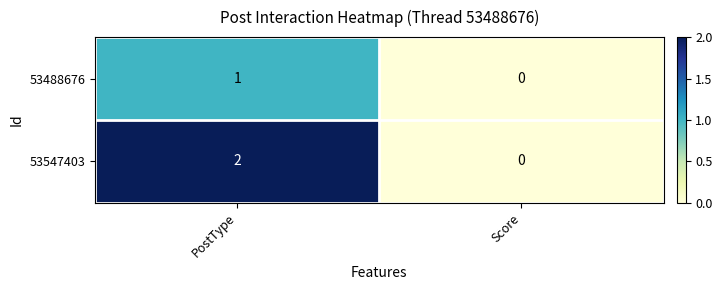

Which category has the highest value in the 53547403 series?

PostType